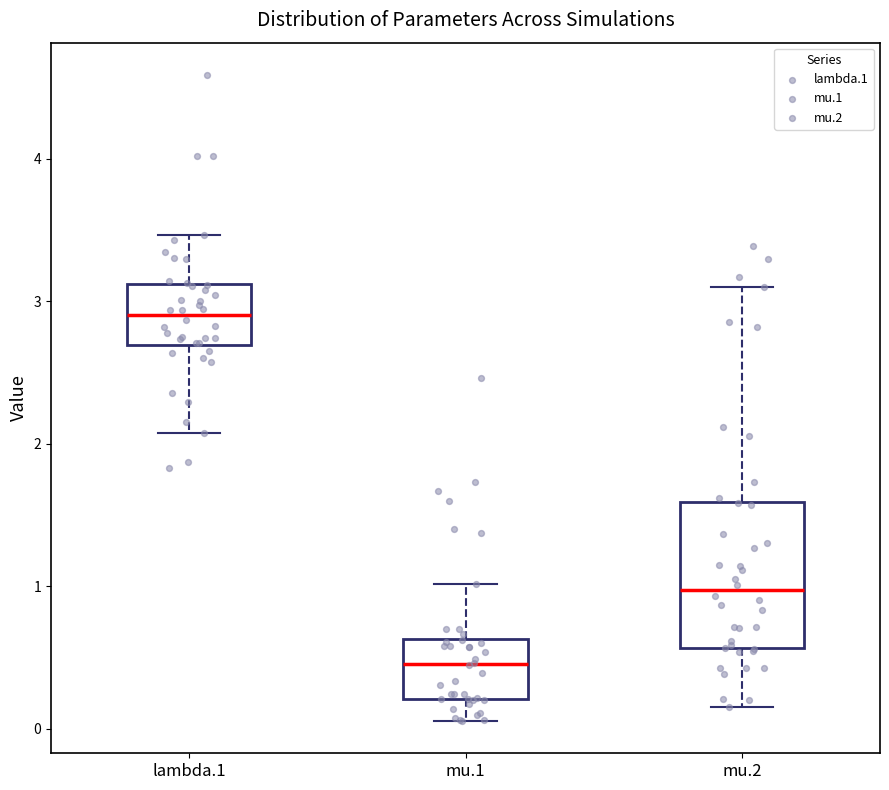

Where does the lower whisker of the box for lambda.1 end on the y-axis? The values are not printed on the chart, so give them approximately, as read against the axis.

2.1